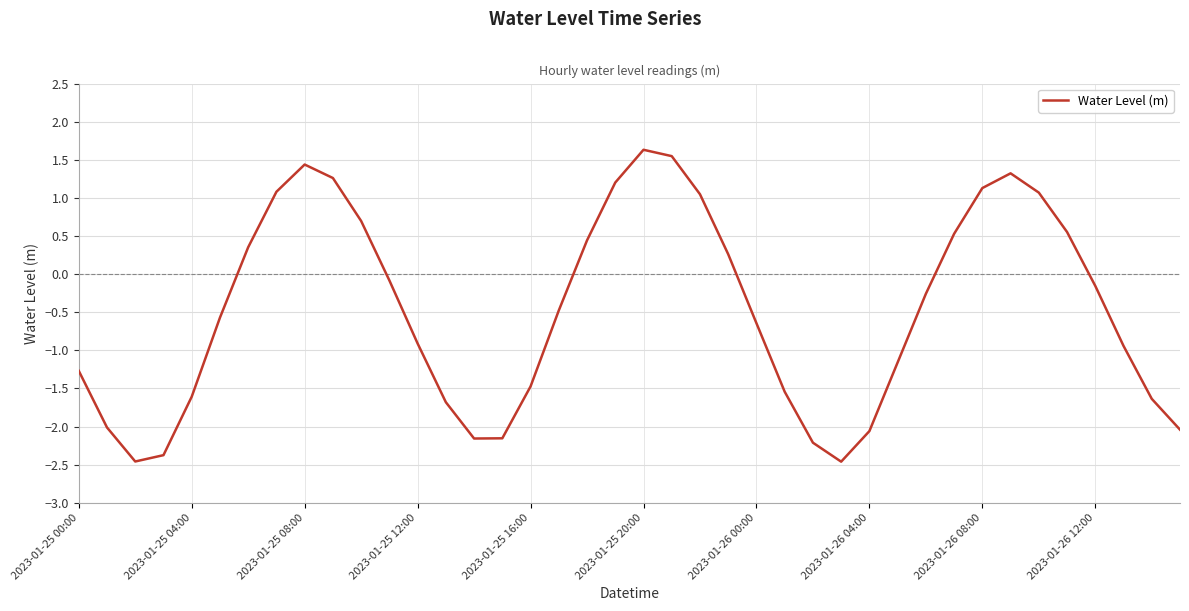

What is the minimum value shown in the chart?

-2.5